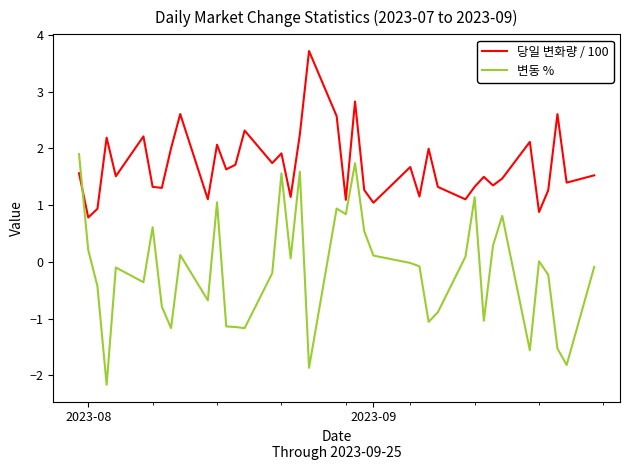

What is the minimum value for 변동 %?

-2.2